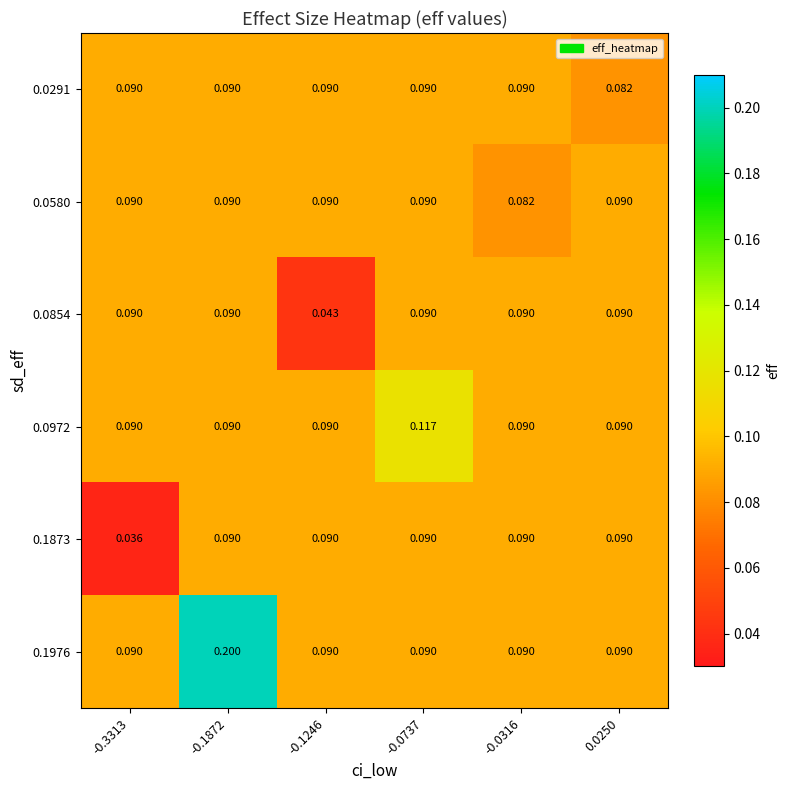

At how many categories does at least one series exceed 0?

6